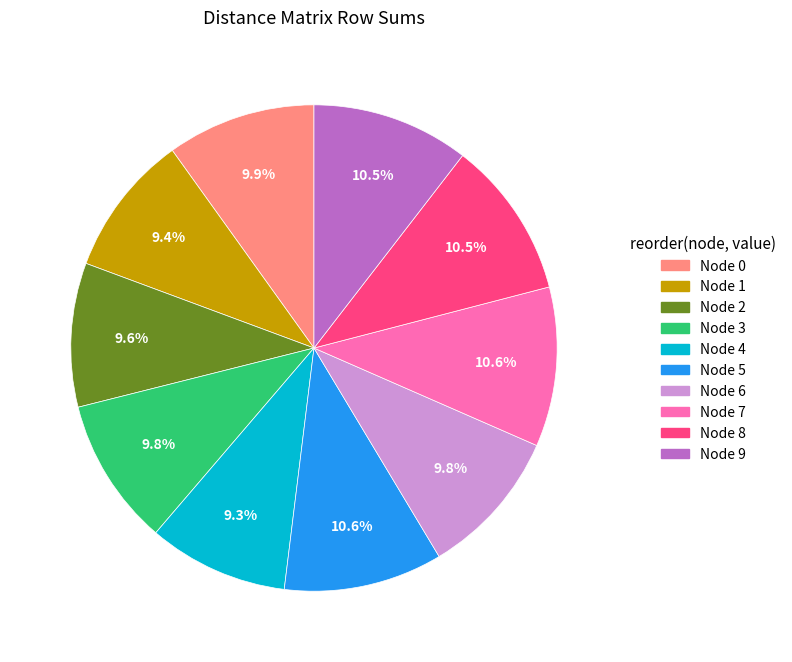

How many segments does this pie chart have?

10